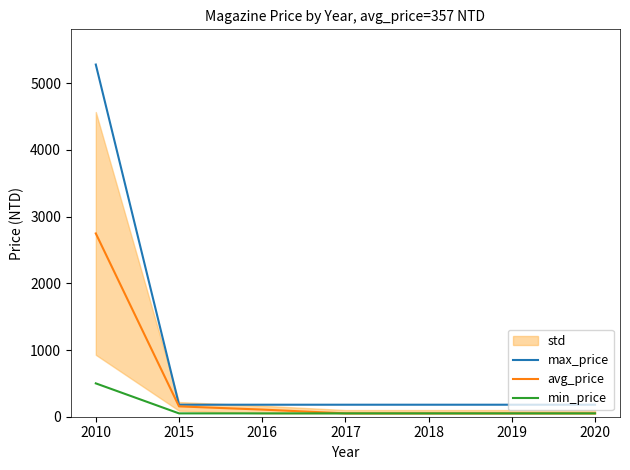

True or false: avg_price has a value of 13 at 2017.

False